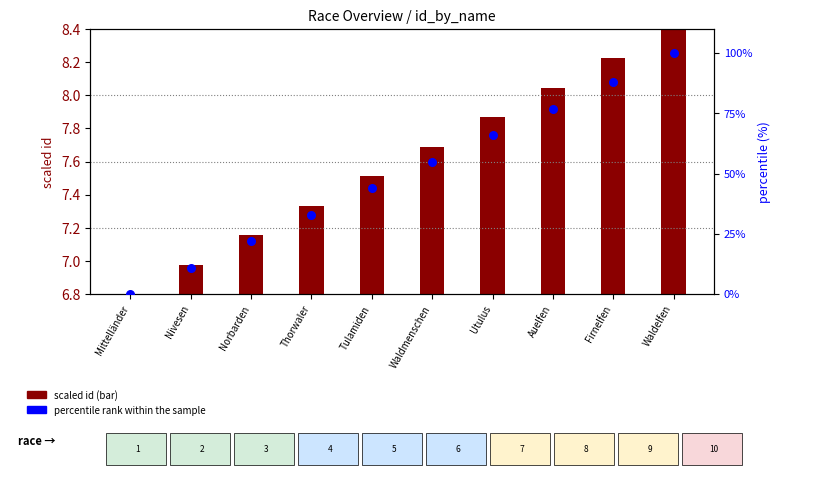

Is the value of scaled id at Utulus greater than the value of percentile rank within the sample at Tulamiden?

No